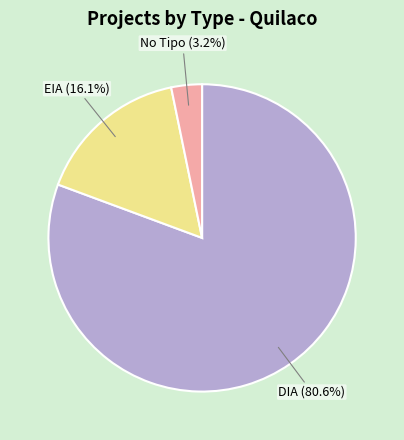

To the nearest percent, what is the average slice percentage?

33%